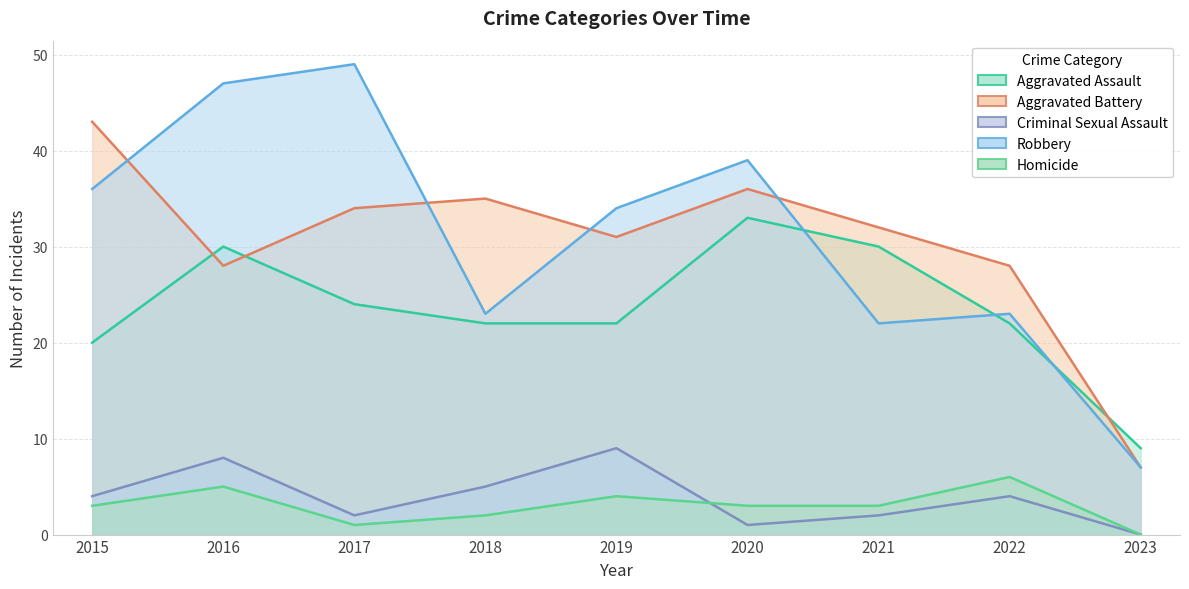

Rank the series at 2020 from highest to lowest value.

Robbery, Aggravated Battery, Aggravated Assault, Homicide, Criminal Sexual Assault